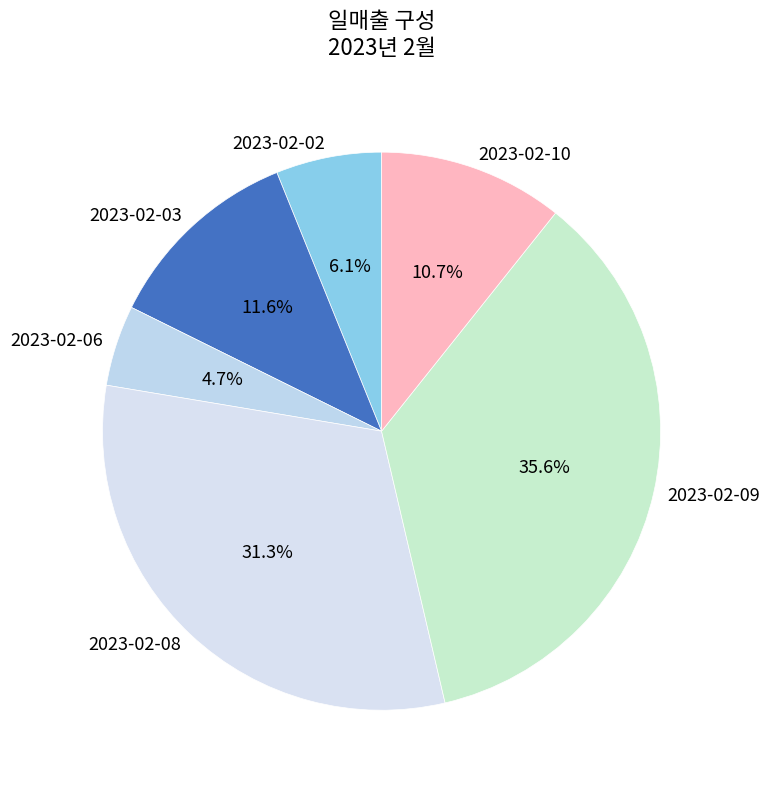

Approximately how many times larger is the value at 2023-02-02 compared to 2023-02-10?

0.6